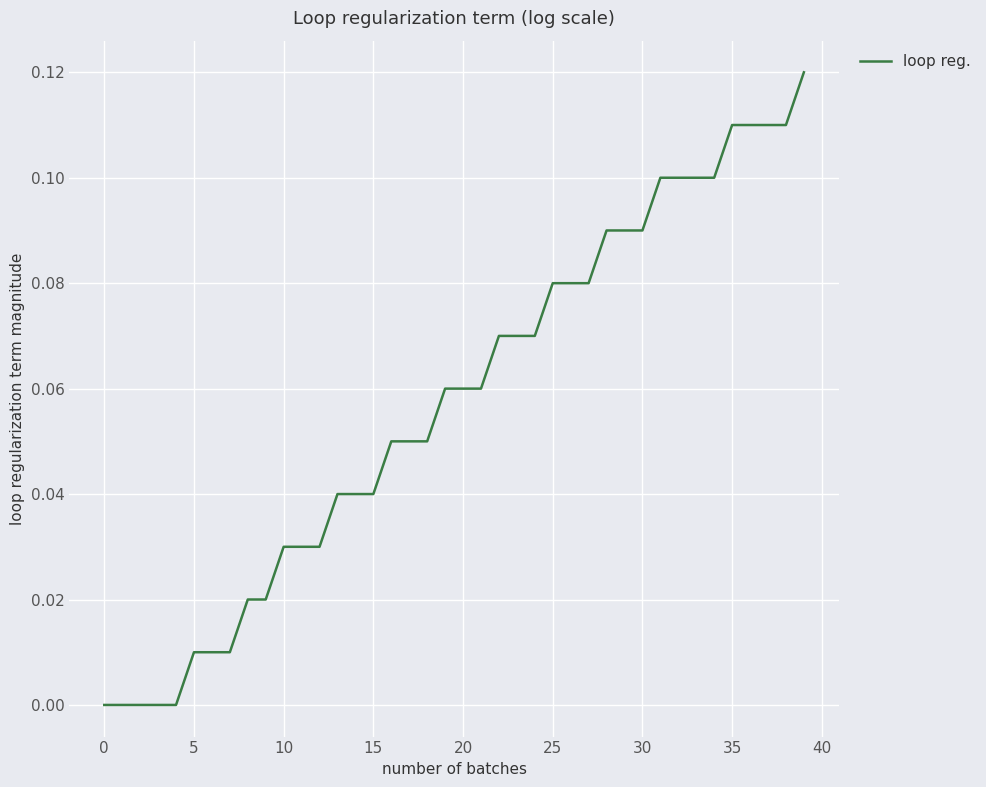

Is it true that the value at 10 is 0.1?

False